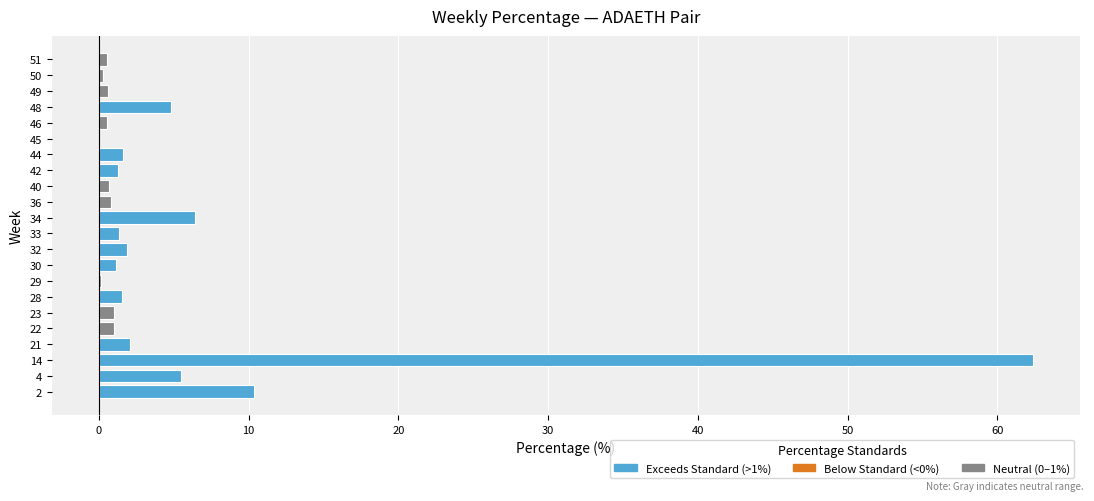

What is the sum of all values?

105.8